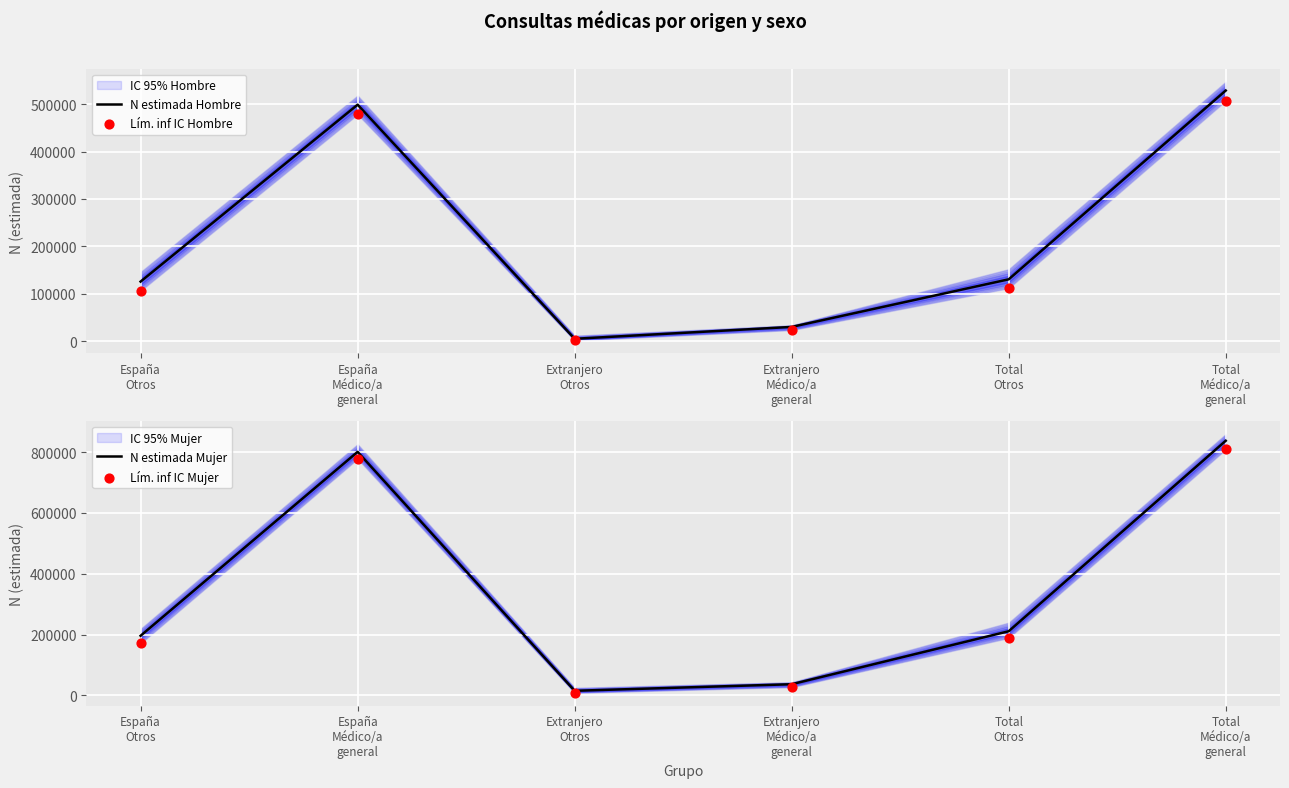

Which series contains the highest Y value?

N estimada Mujer